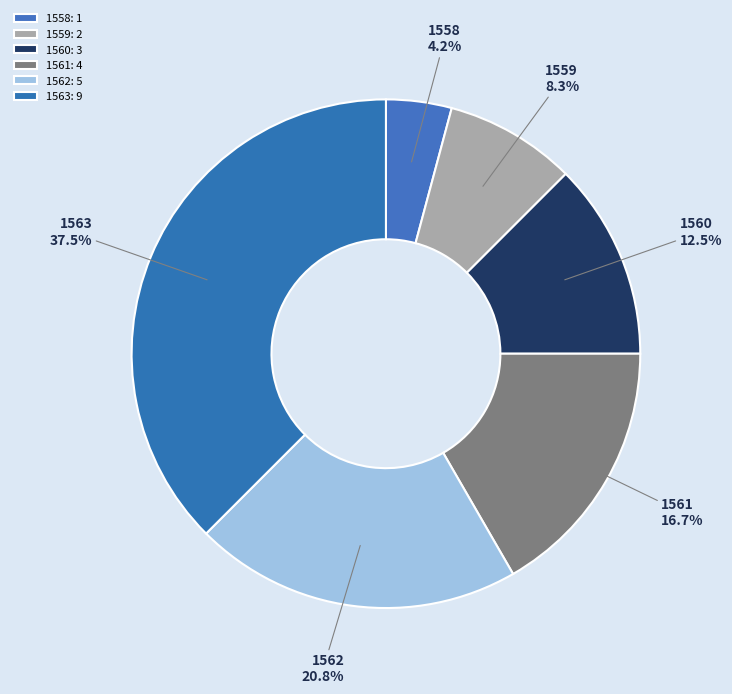

To the nearest percent, what is the average slice percentage?

17%